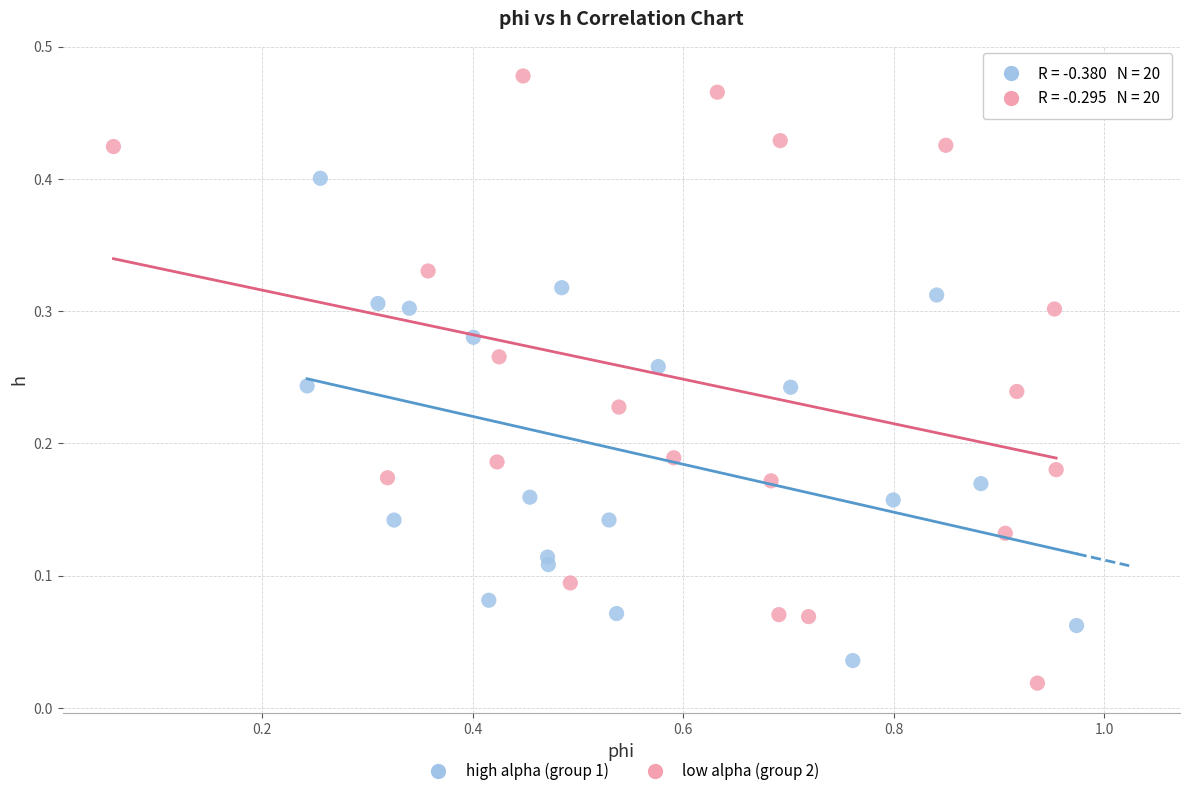

Which series reaches the maximum Y coordinate?

low alpha (group 2)